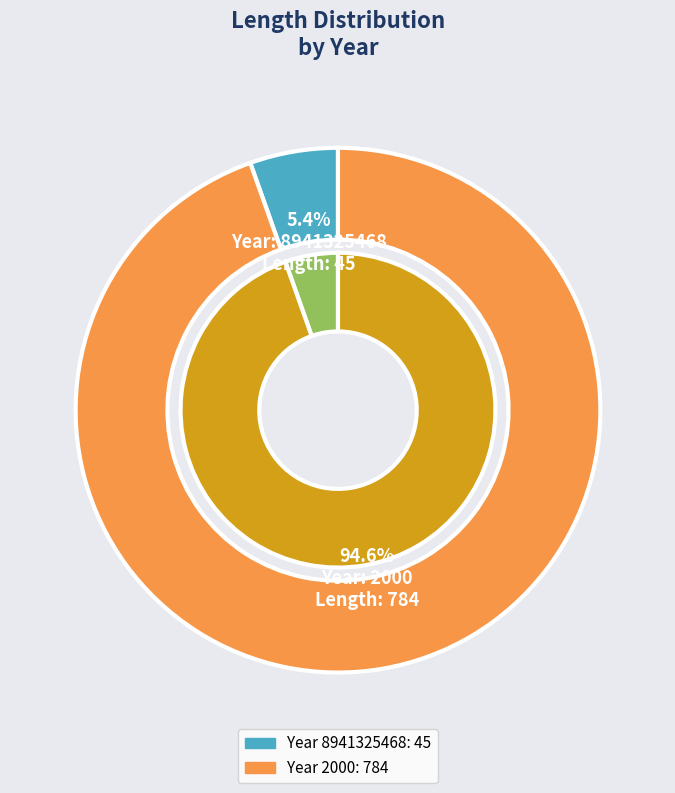

Between 8941325468 and 2000, which is larger?

2000